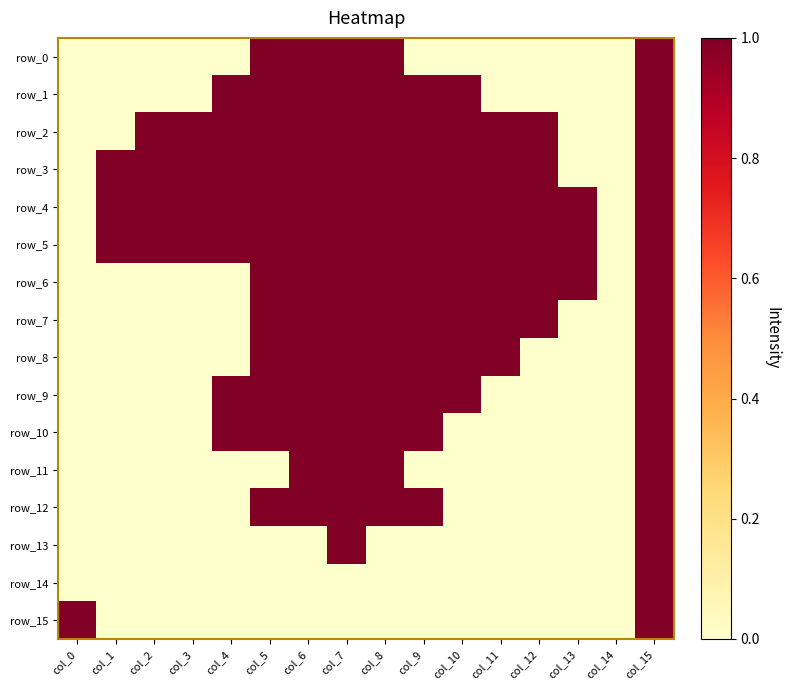

Between col_12 and col_13, which is larger?

col_12